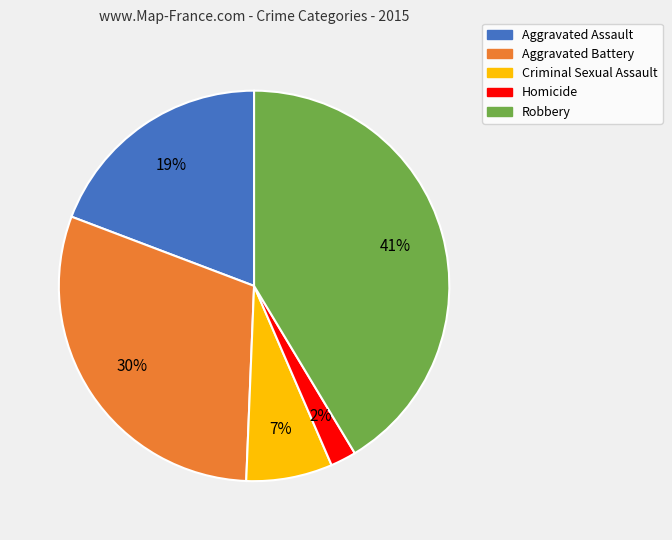

Does Aggravated Battery represent more than half of the total?

No